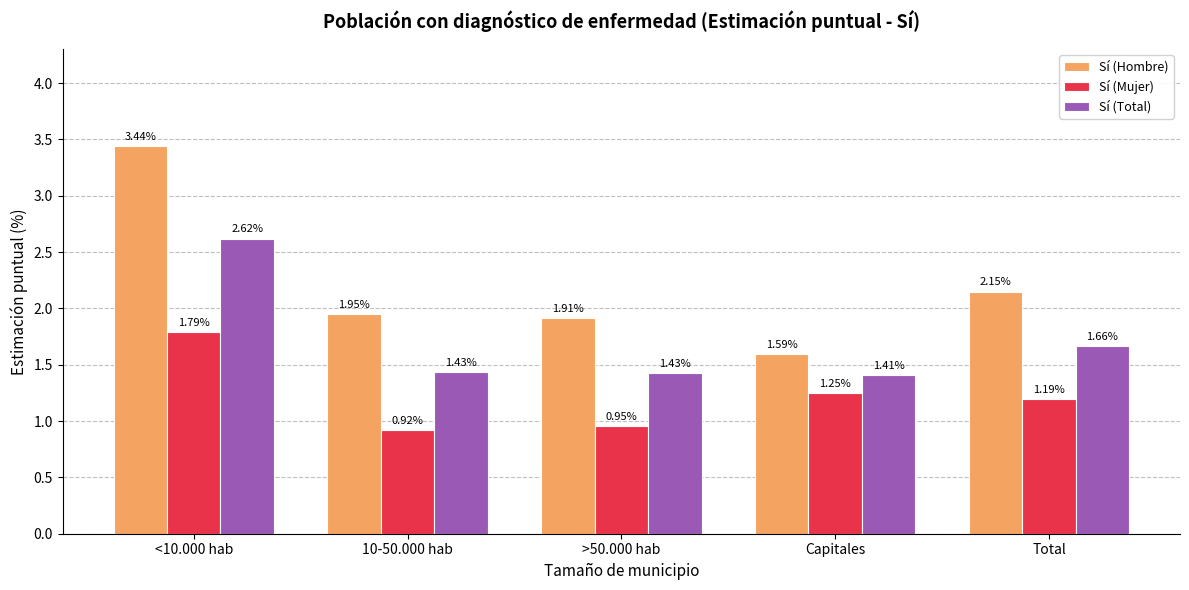

Which category has the lowest value in the Sí (Total) series?

Capitales